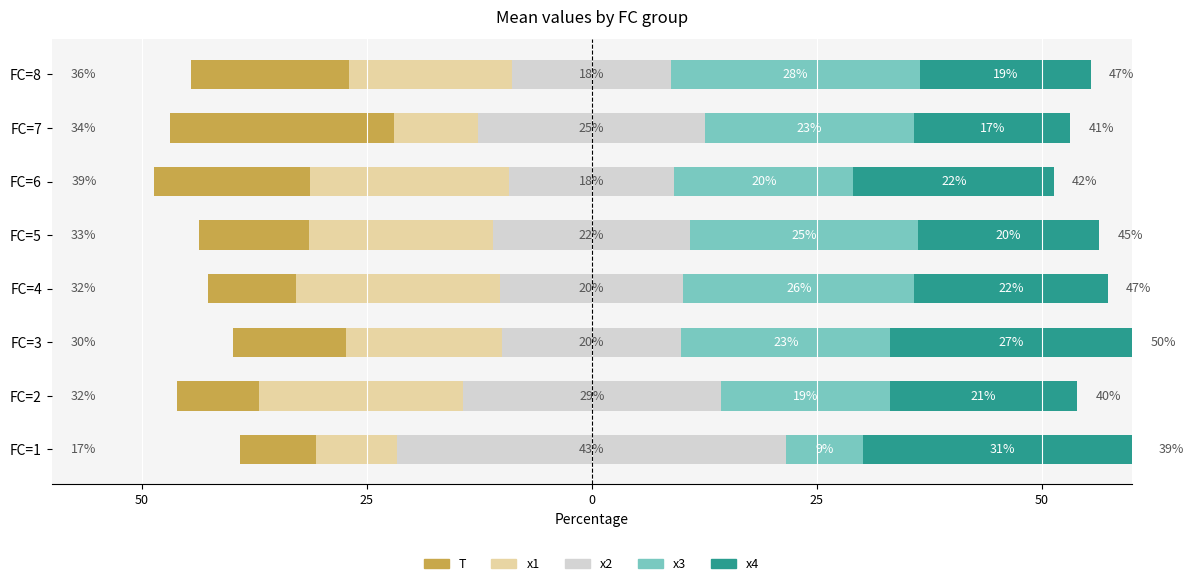

How many values in the x4 series exceed 21?

4